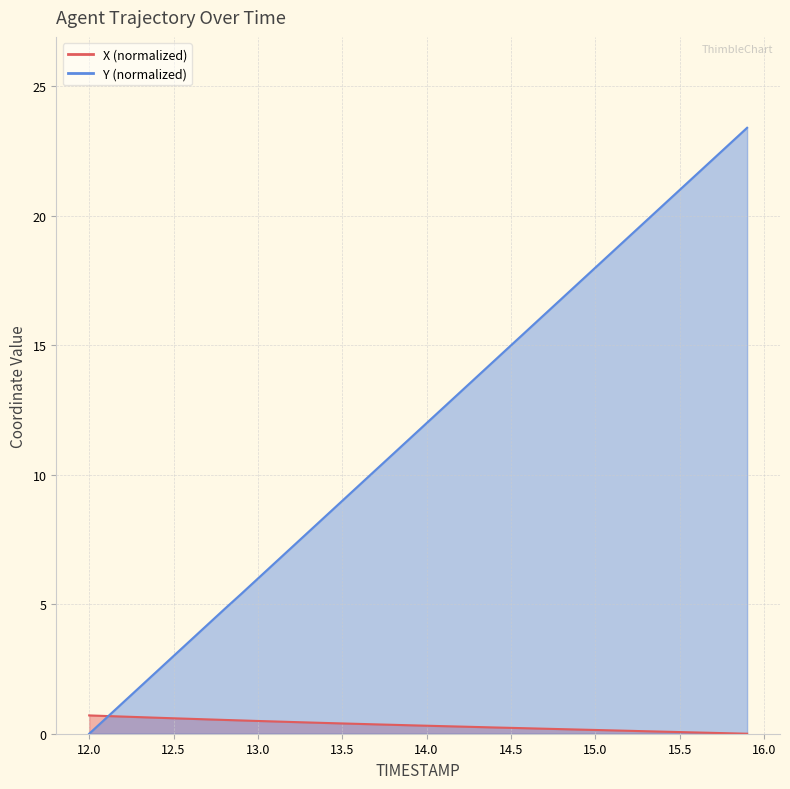

At 15.5, list the series in order from largest to smallest.

Y, X